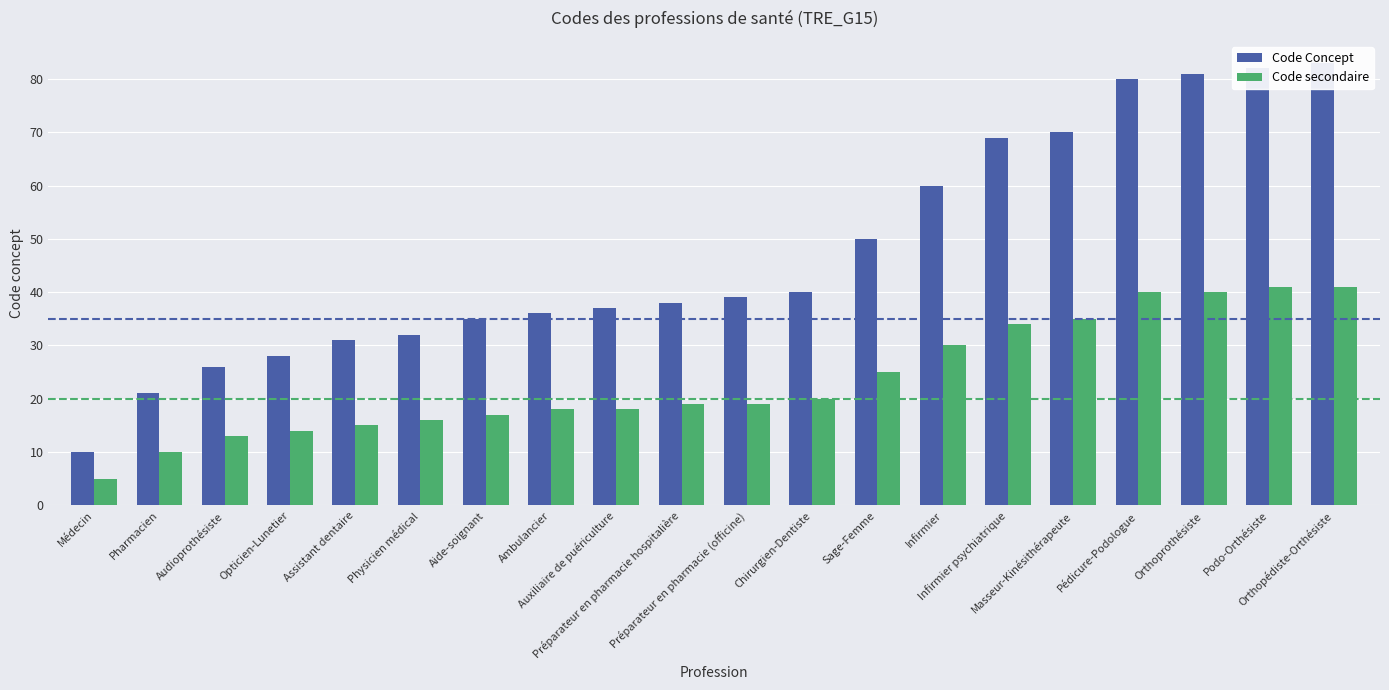

At which category is the sum across all series the highest?

Orthopédiste-Orthésiste